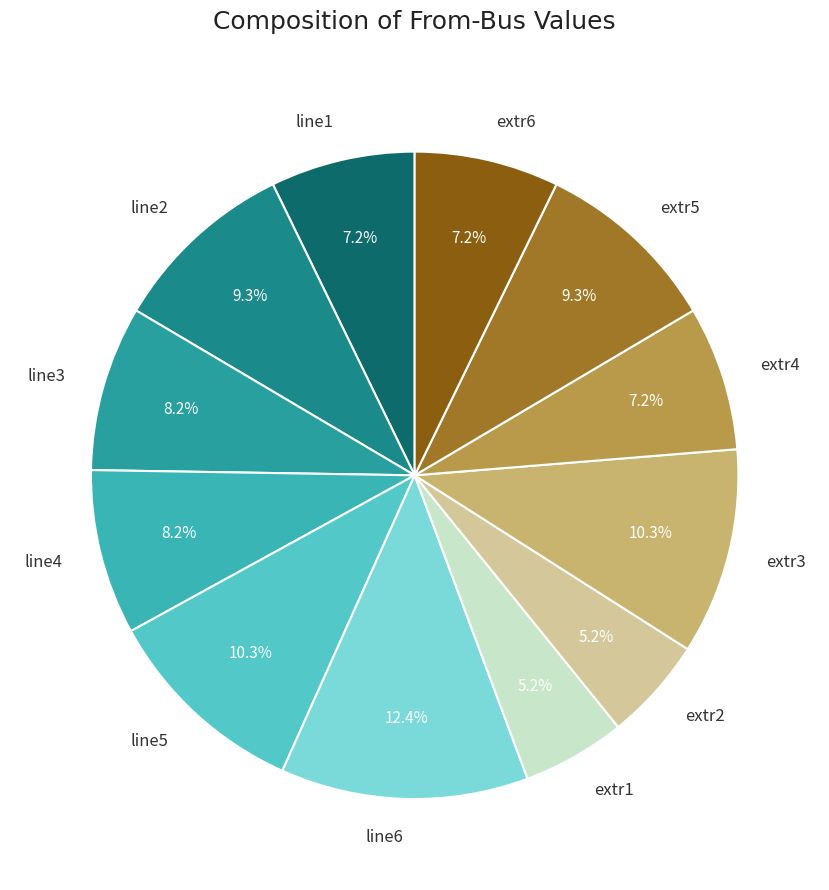

What percentage is the line5 slice, to the nearest percent?

10%